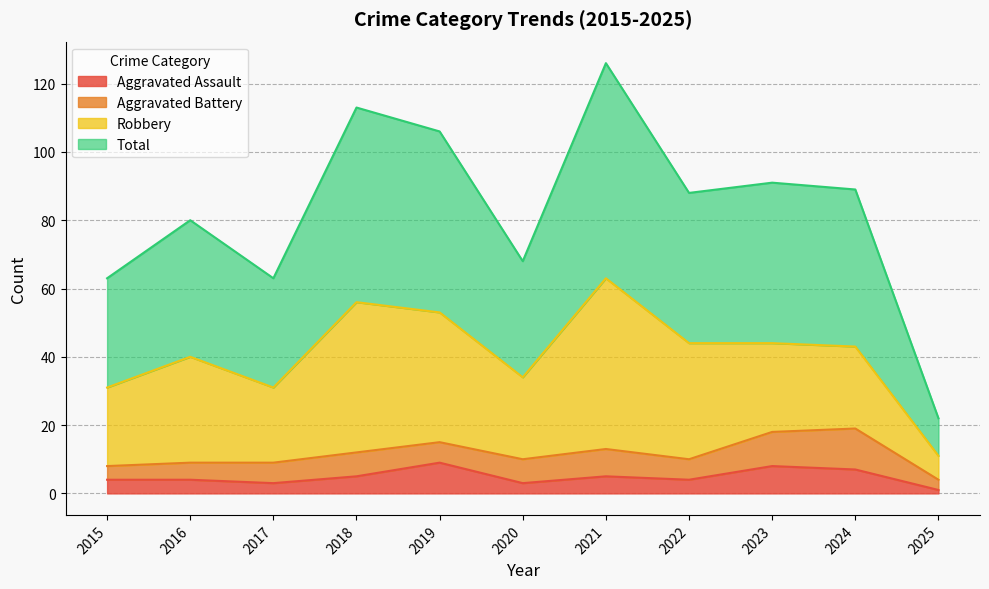

Rank the categories by Total value from lowest to highest.

2025, 2015, 2017, 2020, 2016, 2022, 2024, 2023, 2019, 2018, 2021